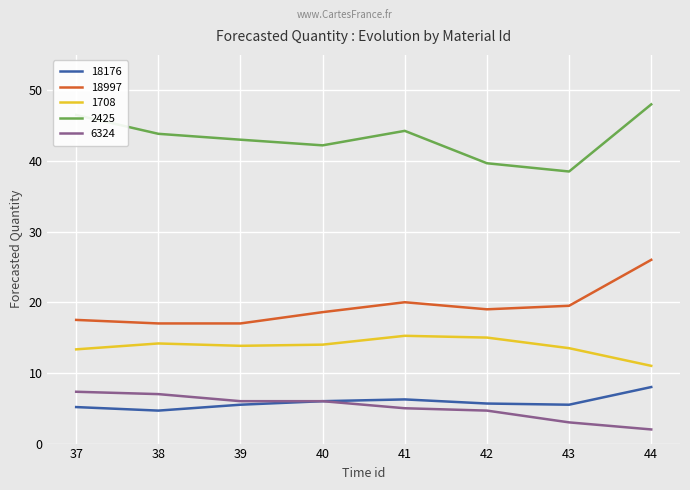

Where is the first local minimum for 18176?

38